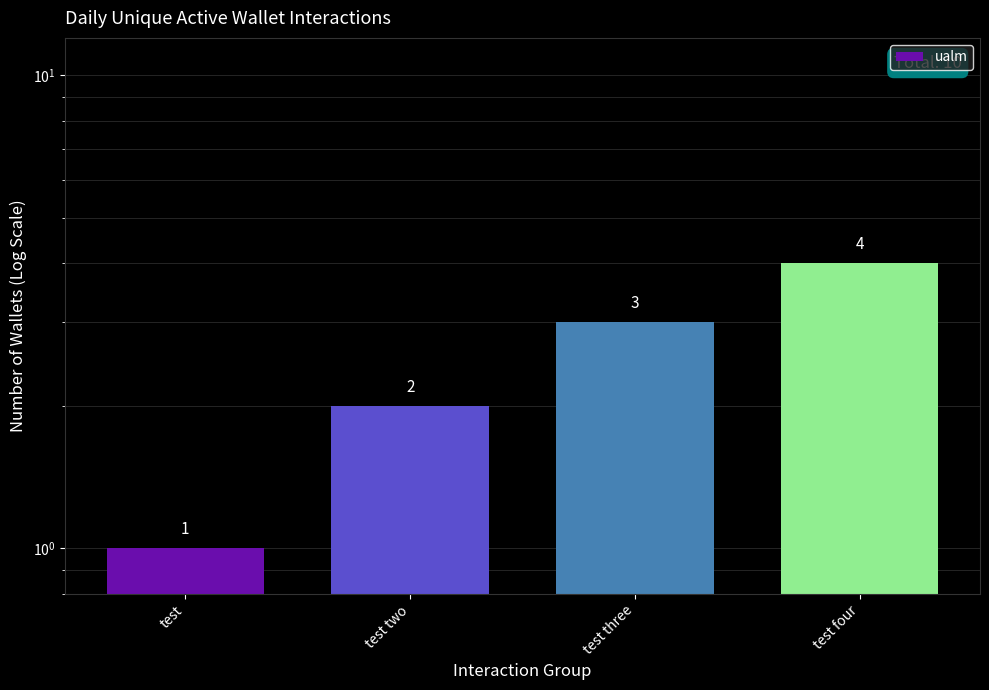

What is the smallest value displayed?

1